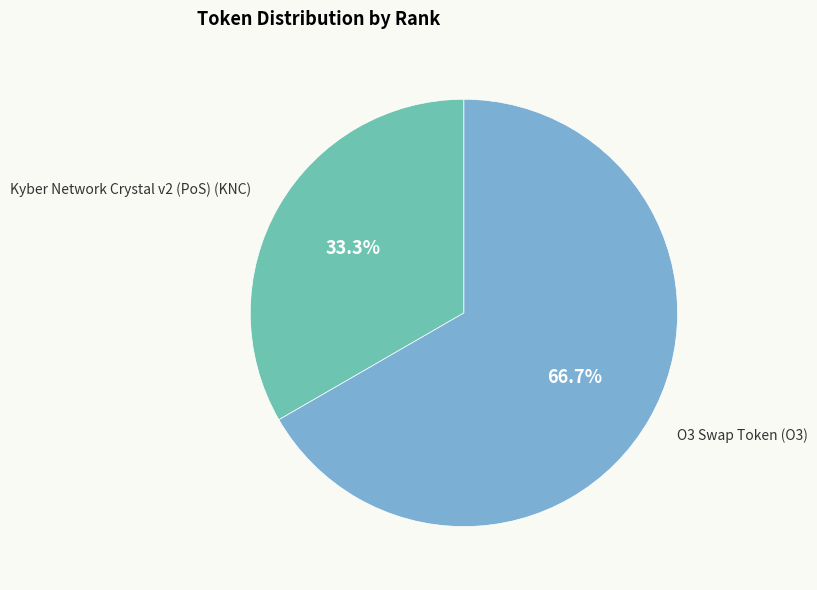

Is there any slice that represents more than half of the pie?

Yes